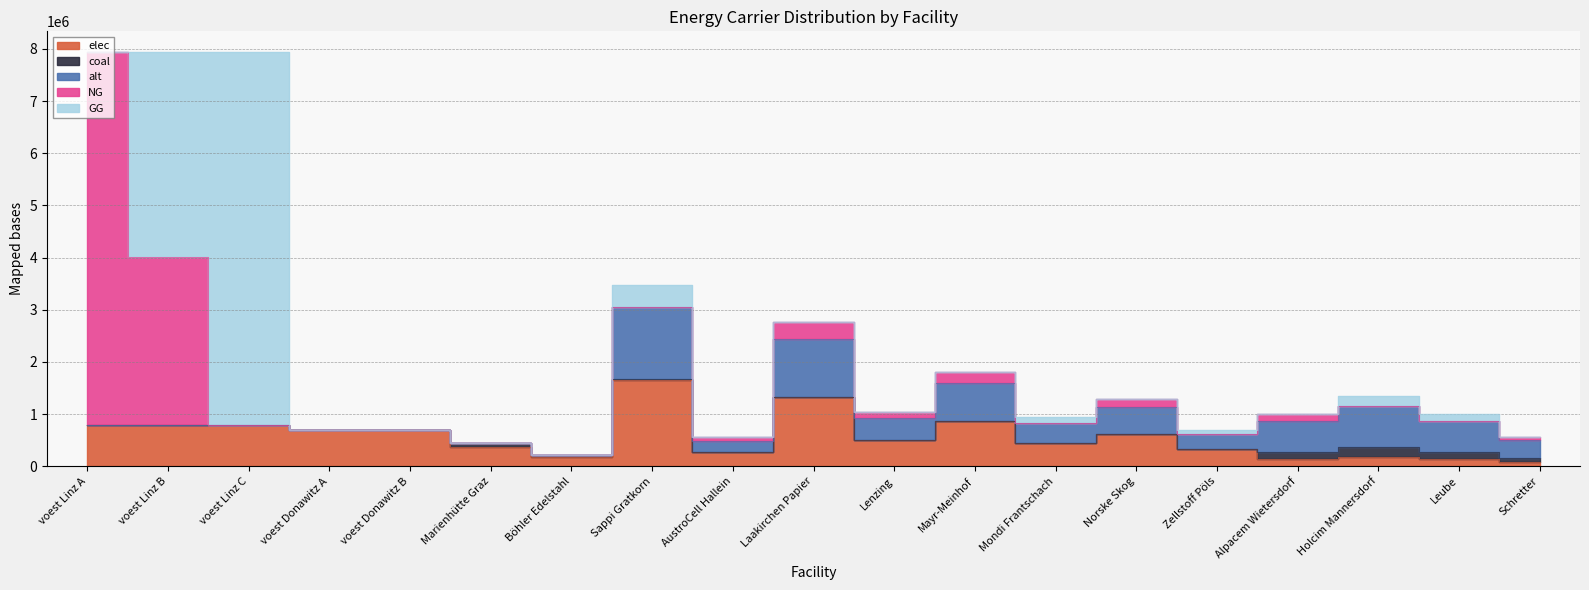

At how many categories does at least one series exceed 7032382?

2